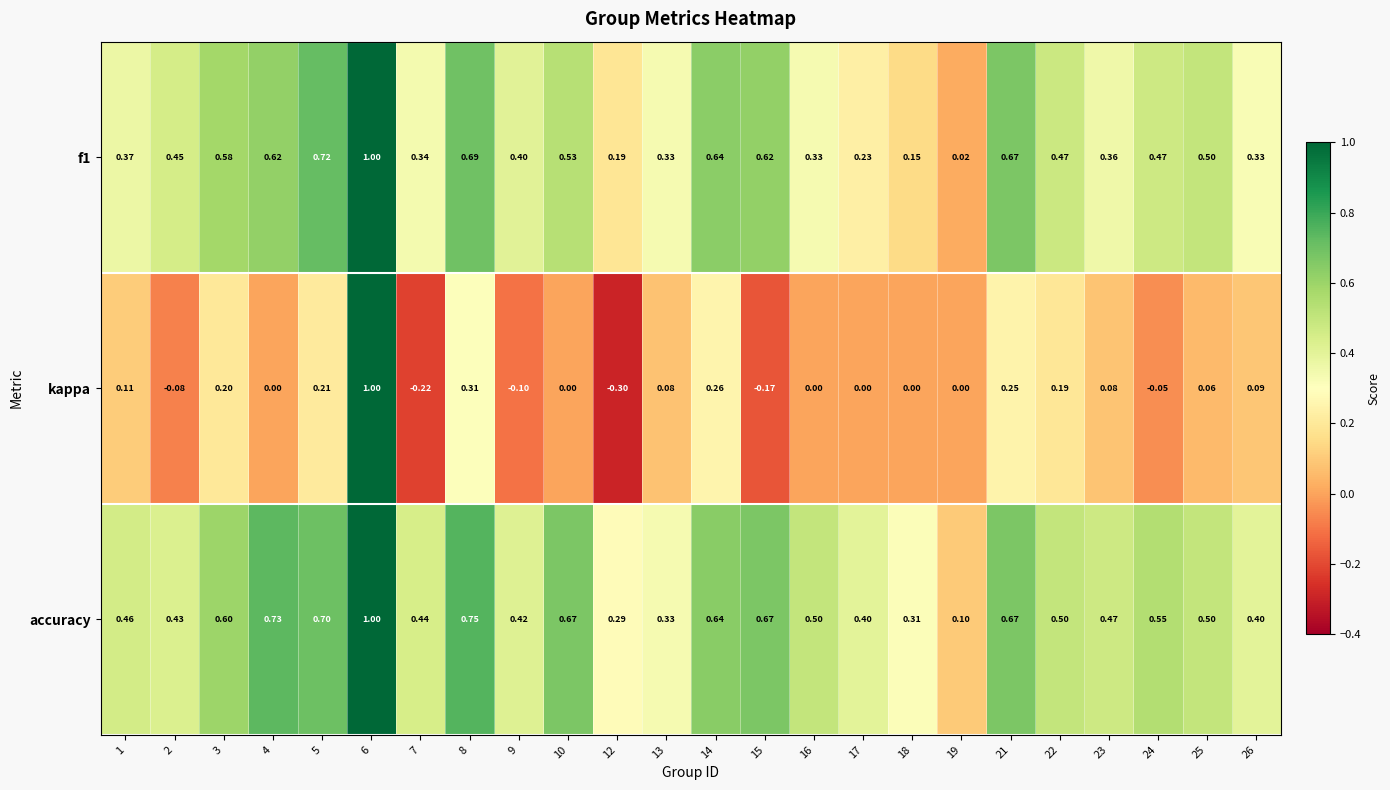

Is the value of accuracy at 19 greater than the value of kappa at 23?

Yes